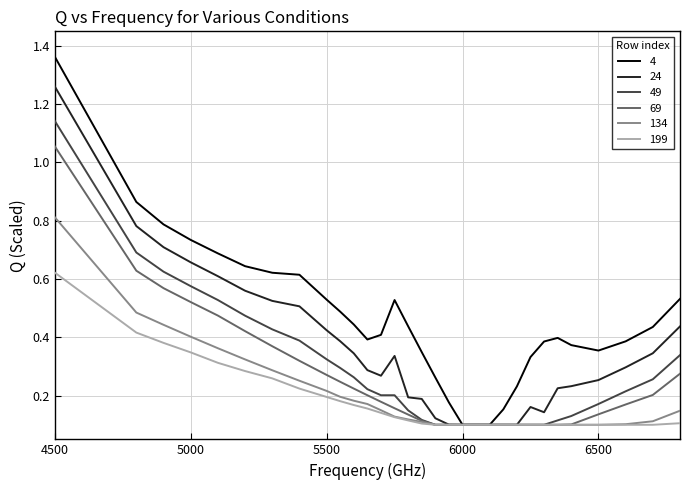

List the series in order of their peak value, highest first.

4, 24, 49, 69, 134, 199